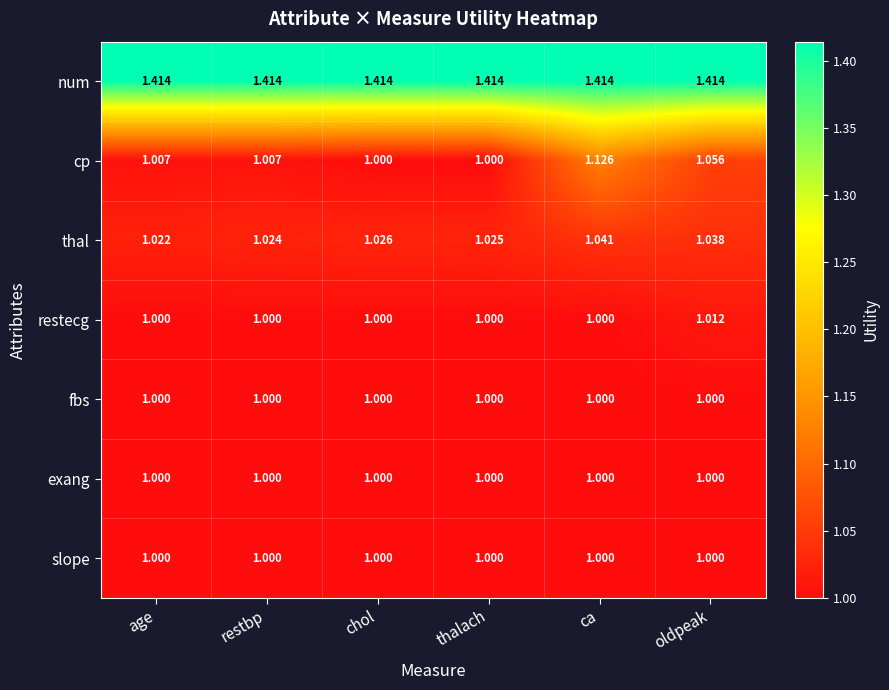

At how many categories does at least one series exceed 1?

6